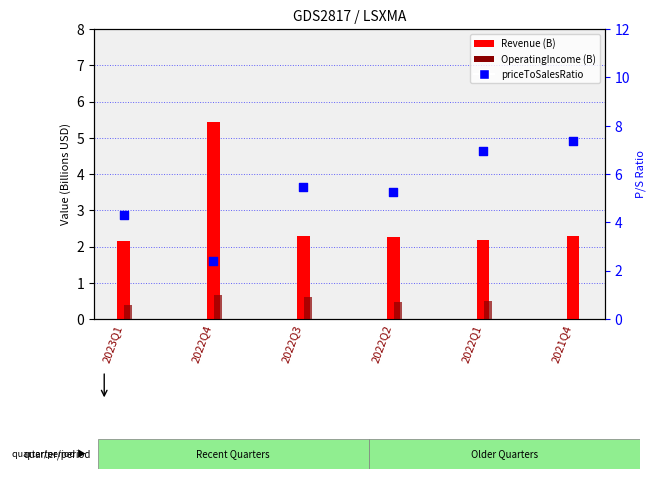

Which series has the largest total across all categories?

priceToSalesRatio